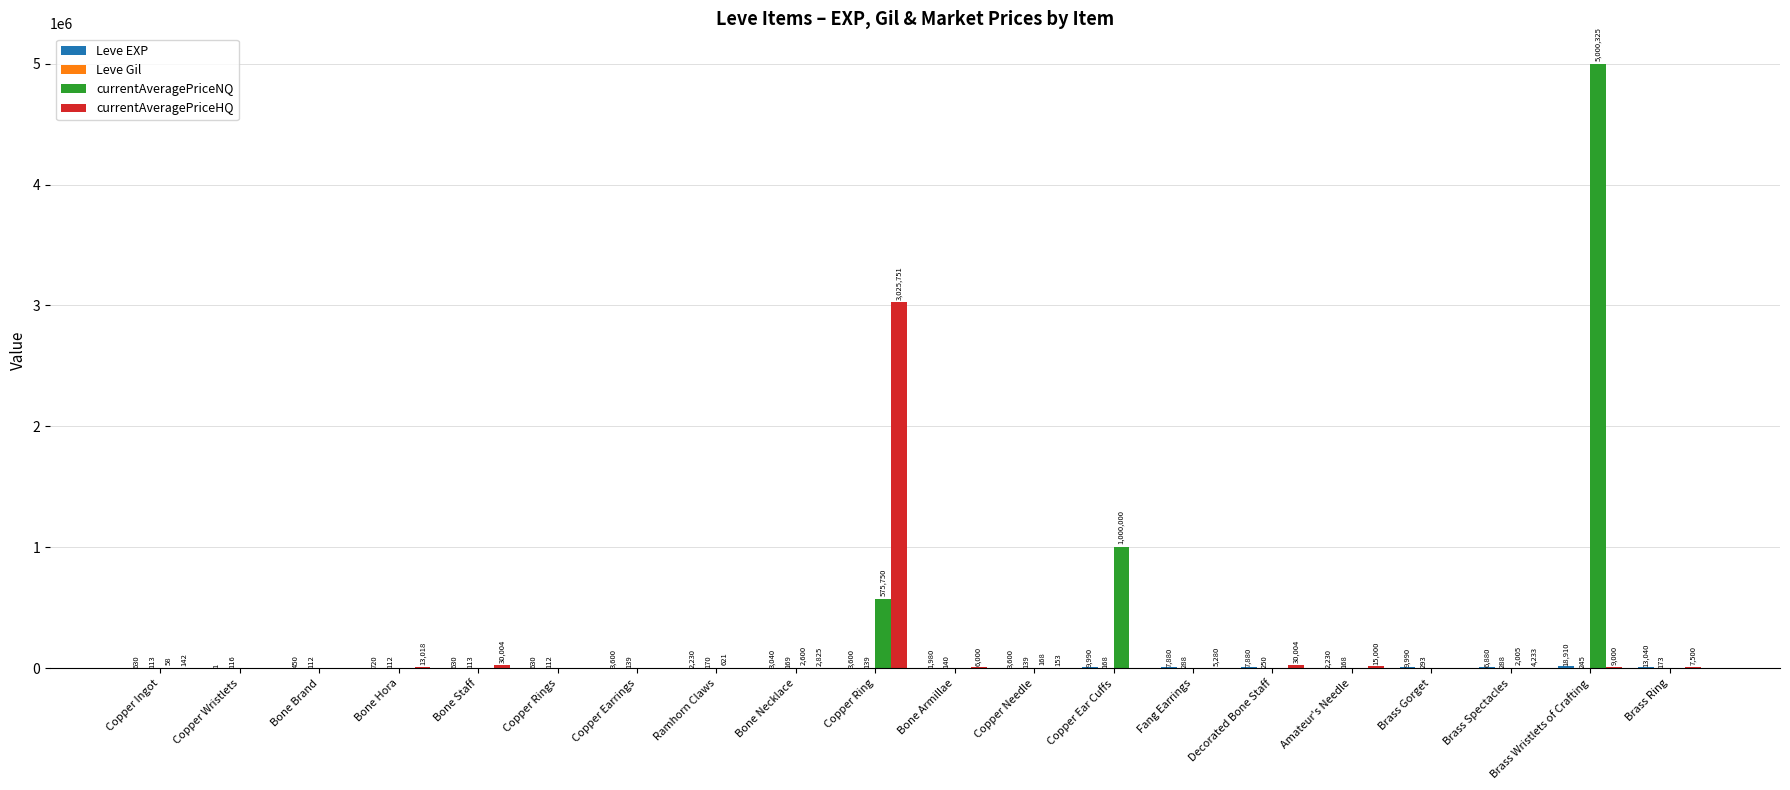

What is the maximum value shown in the chart?

5000325.0